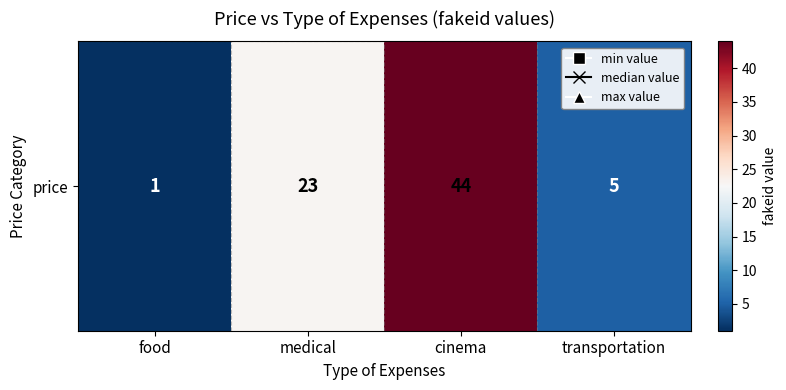

What is the difference between the maximum and minimum values?

43